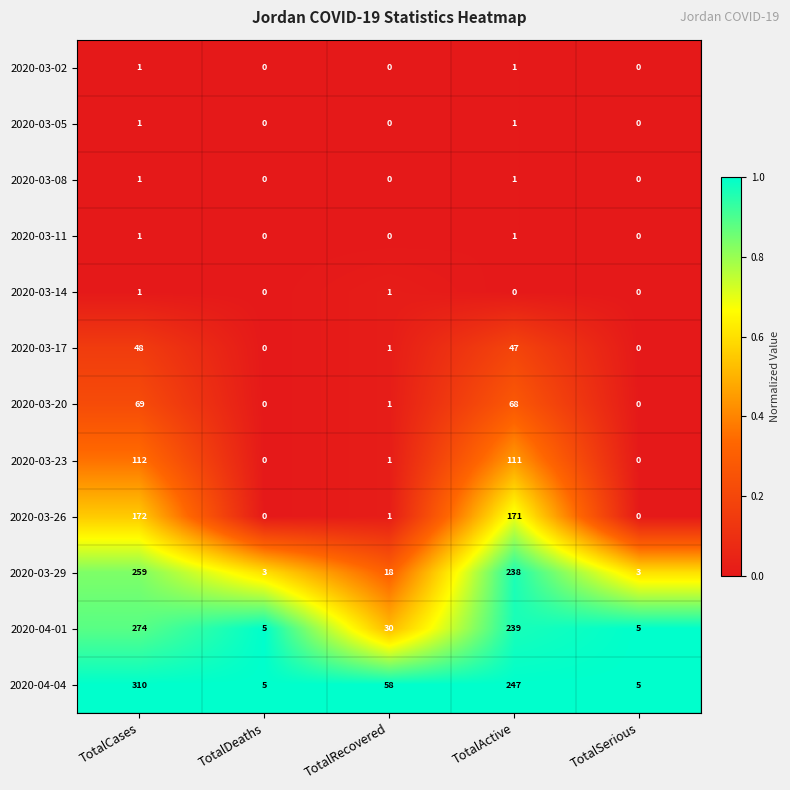

What is the difference between the second highest and second lowest values in the 2020-03-23 series?

111